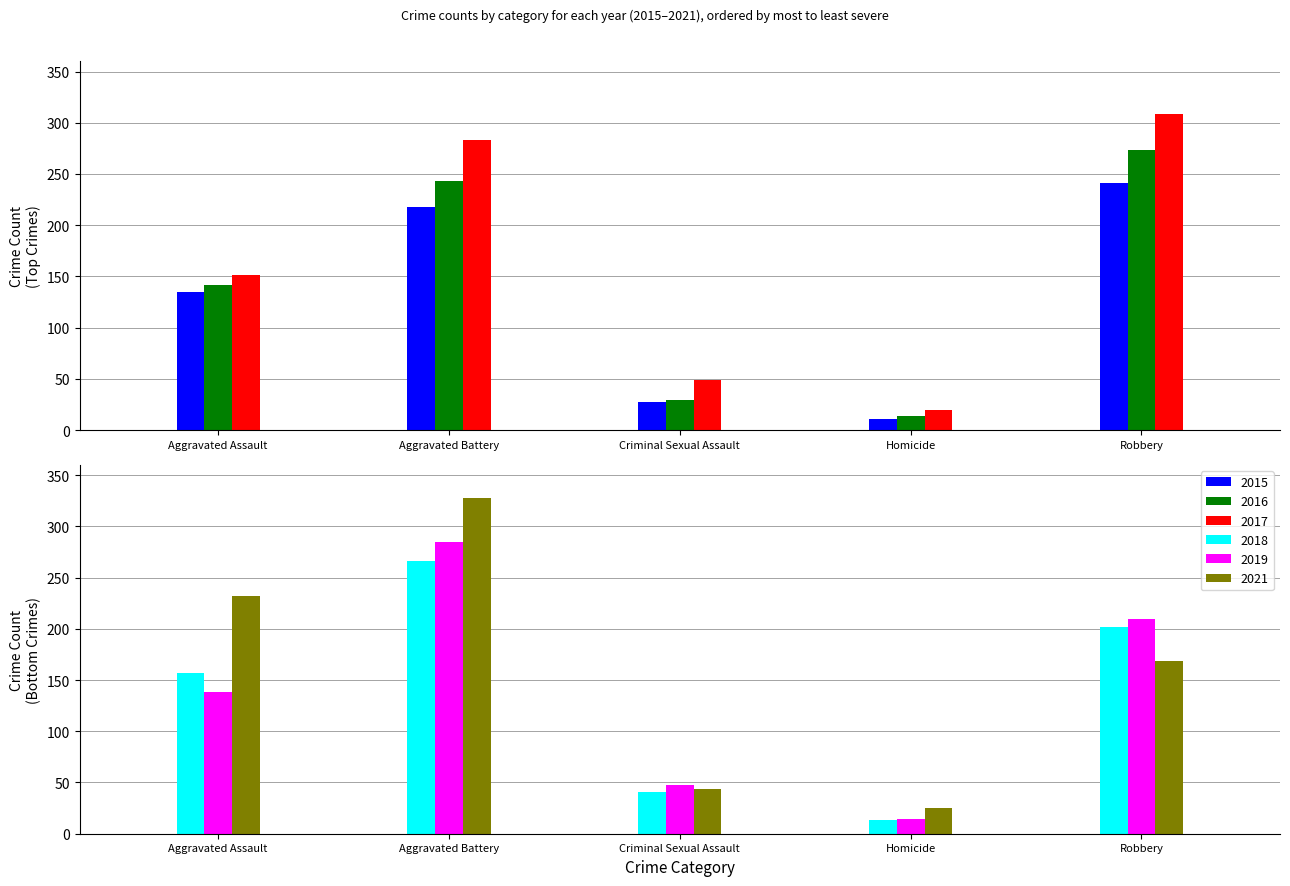

What is the label of the 4th bar from the left?

Homicide